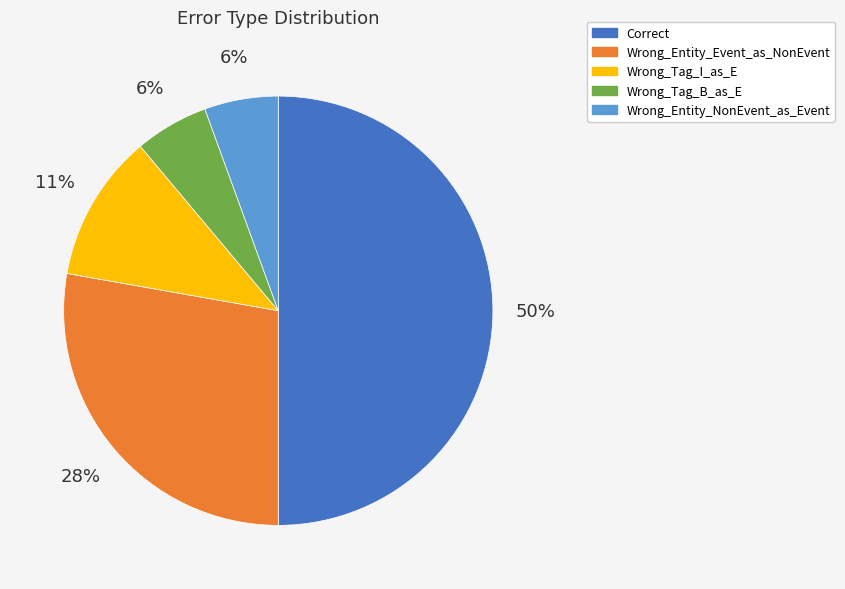

Does Wrong_Entity_NonEvent_as_Event account for over 50% of the chart?

No